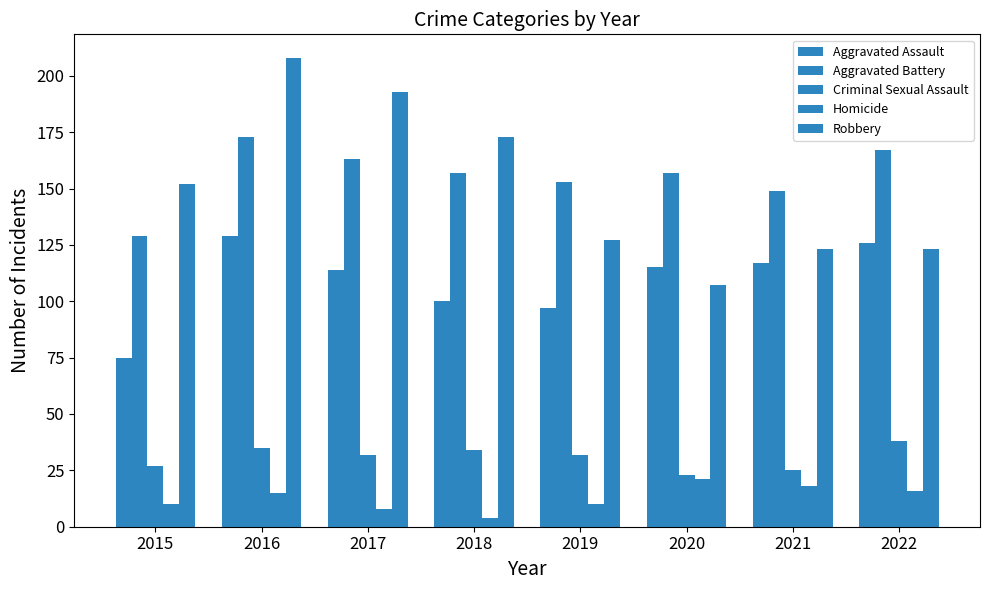

At how many categories does at least one series exceed 176?

2